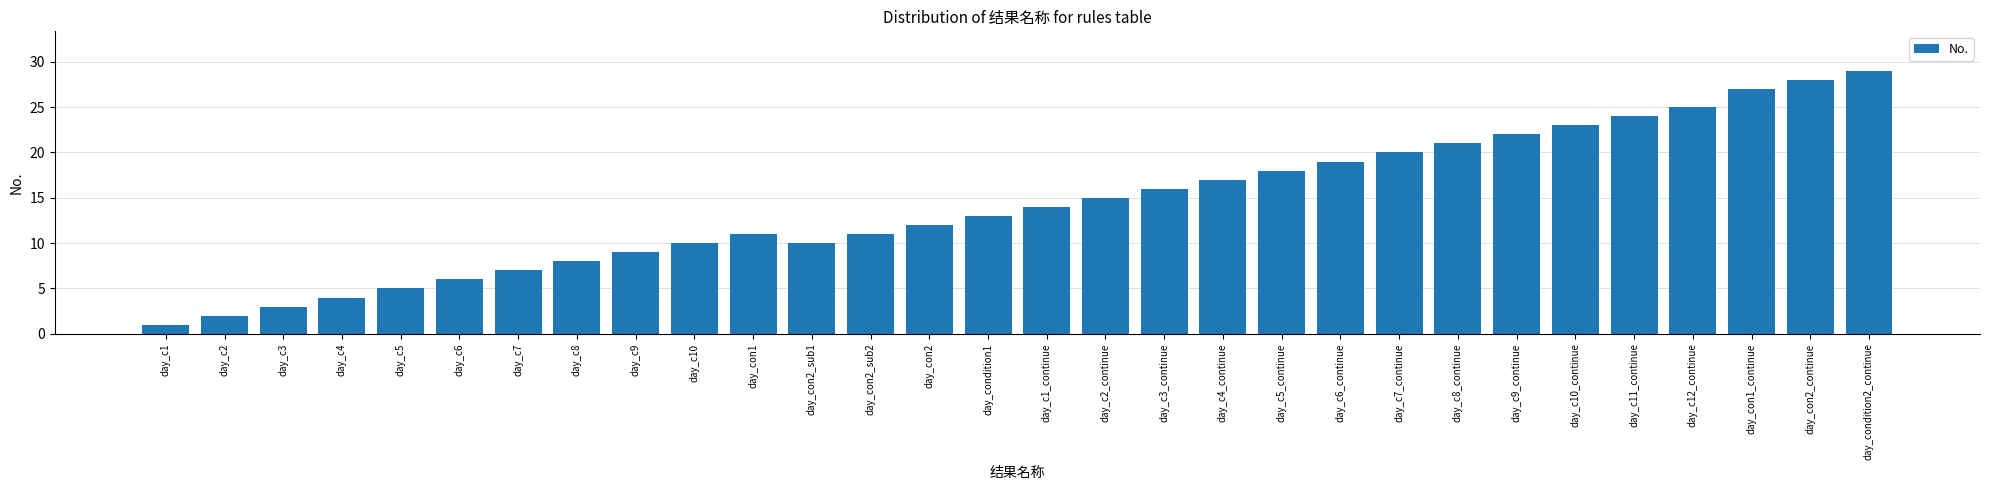

What is the label of the 26th bar from the right?

day_c5